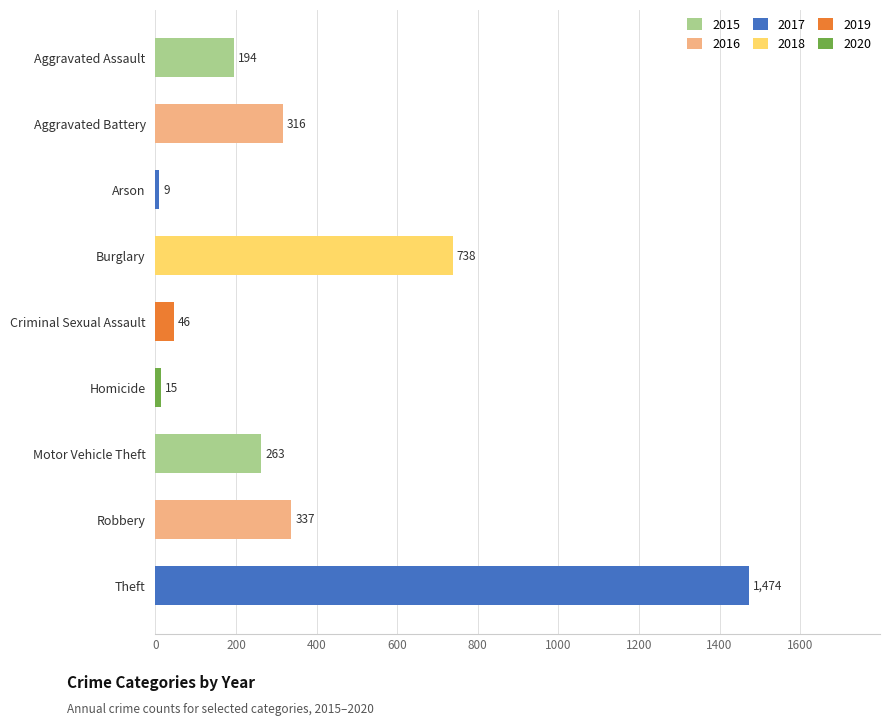

Rank the categories by value from lowest to highest.

Arson, Homicide, Criminal Sexual Assault, Aggravated Assault, Motor Vehicle Theft, Aggravated Battery, Robbery, Burglary, Theft